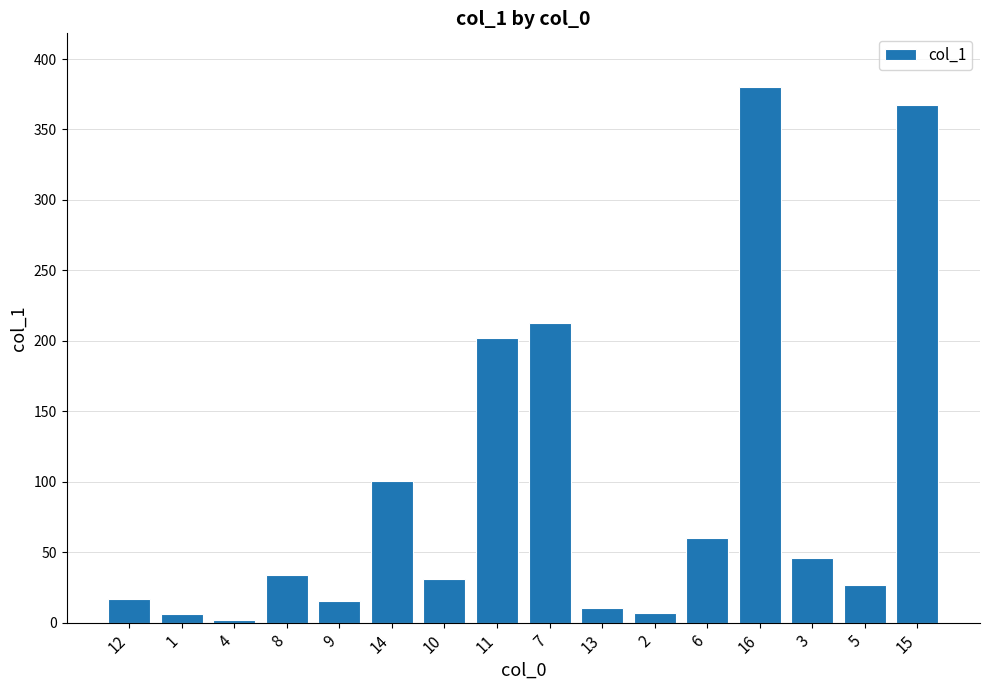

At which category does the chart reach its peak across all series?

16